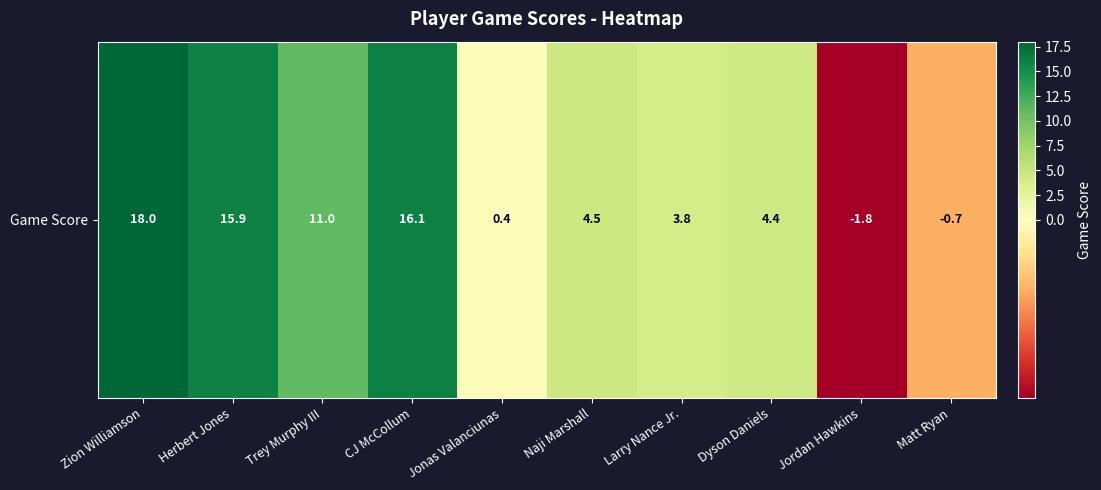

What is the difference between the second highest and second lowest values?

16.8